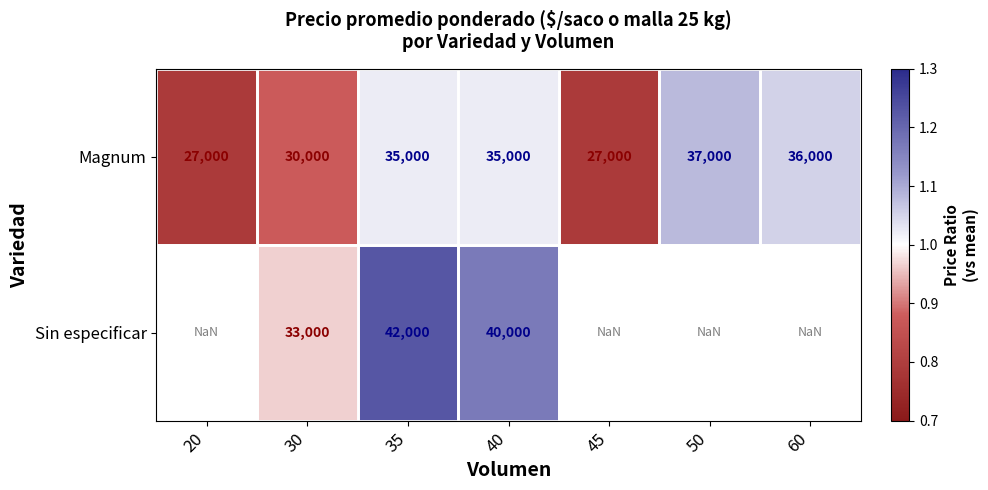

Is it true that Magnum equals 35000.0 at 35?

True